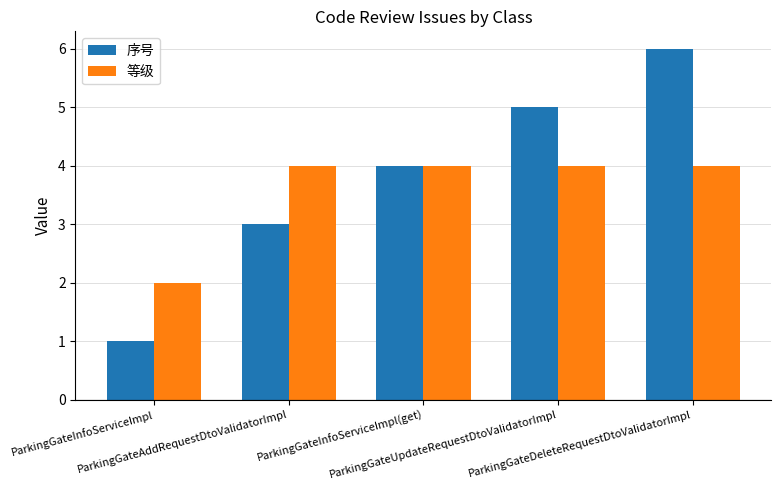

The 等级 series shows 4 at ParkingGateUpdateRequestDtoValidatorImpl. True or false?

True